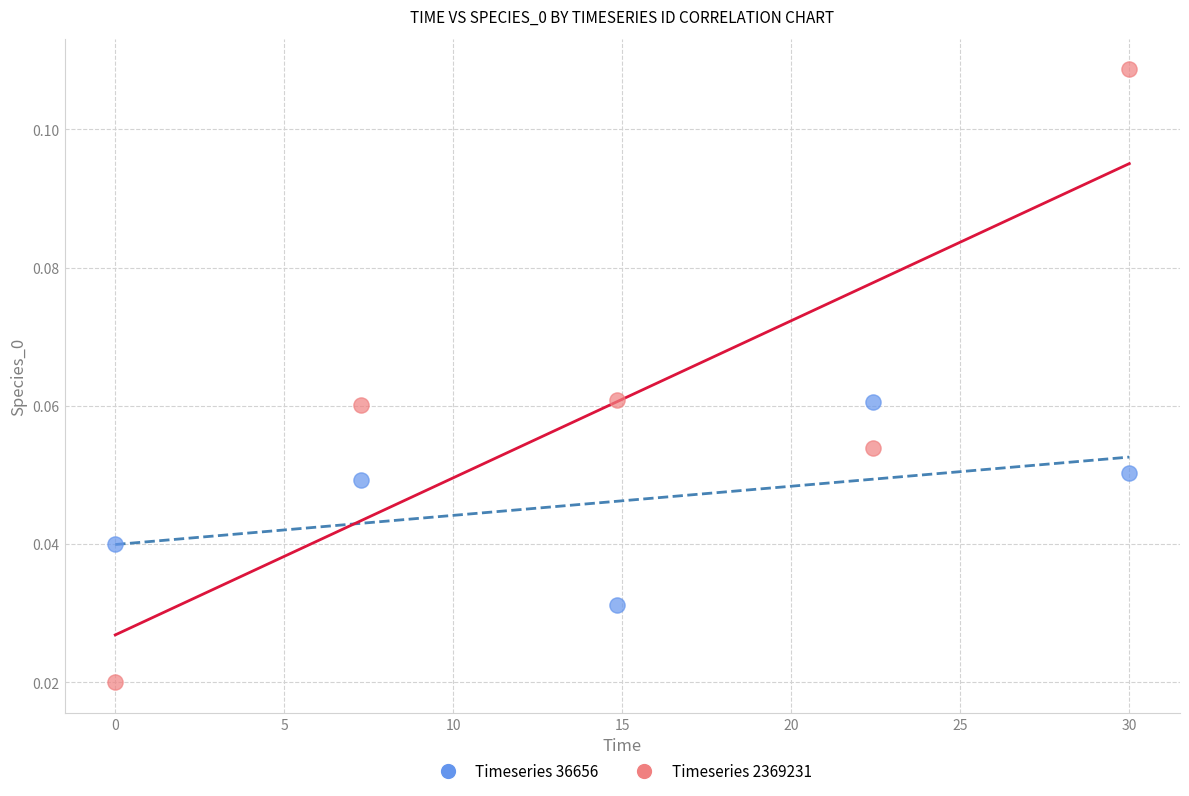

What is the X range (max minus min) for the scatter plot?

30.0